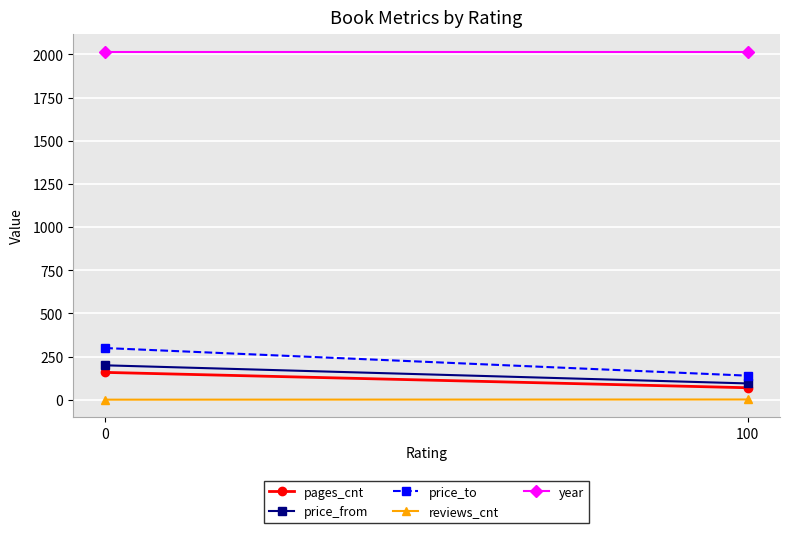

List the series in order of their peak value, highest first.

year, price_to, price_from, pages_cnt, reviews_cnt